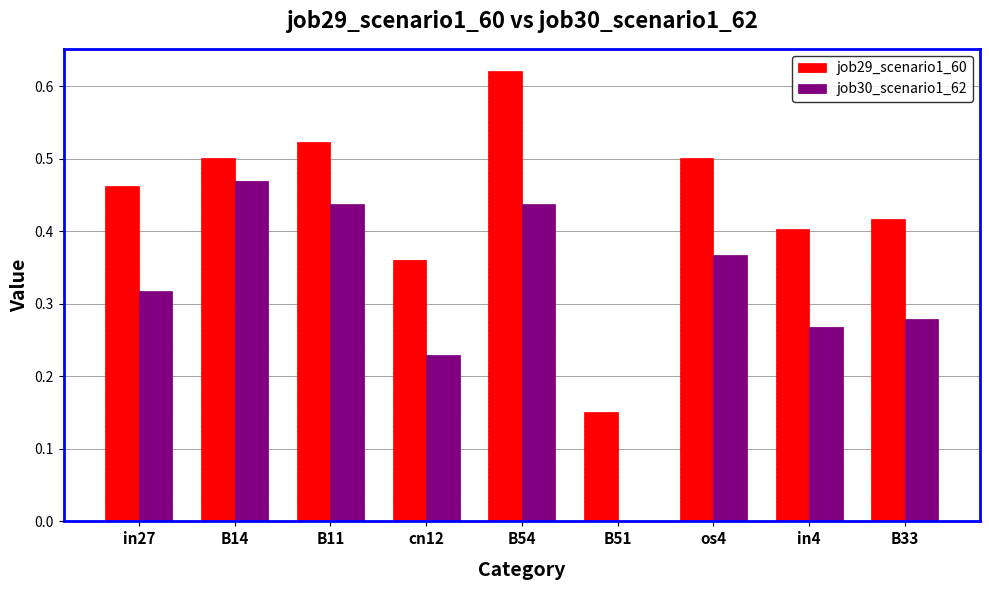

What is the sum of all job30_scenario1_62 values?

2.8